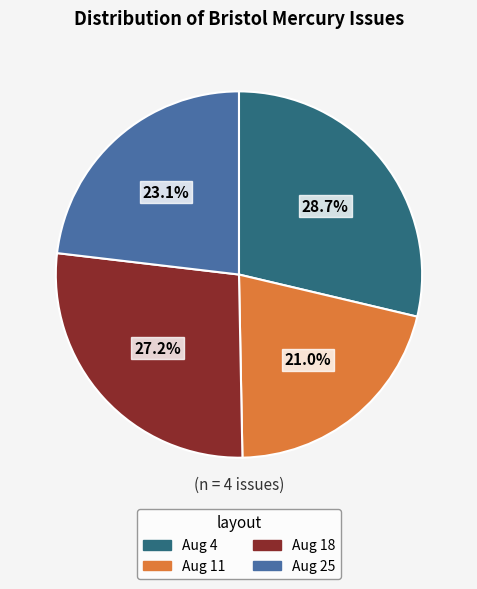

Does any single category account for the majority?

No